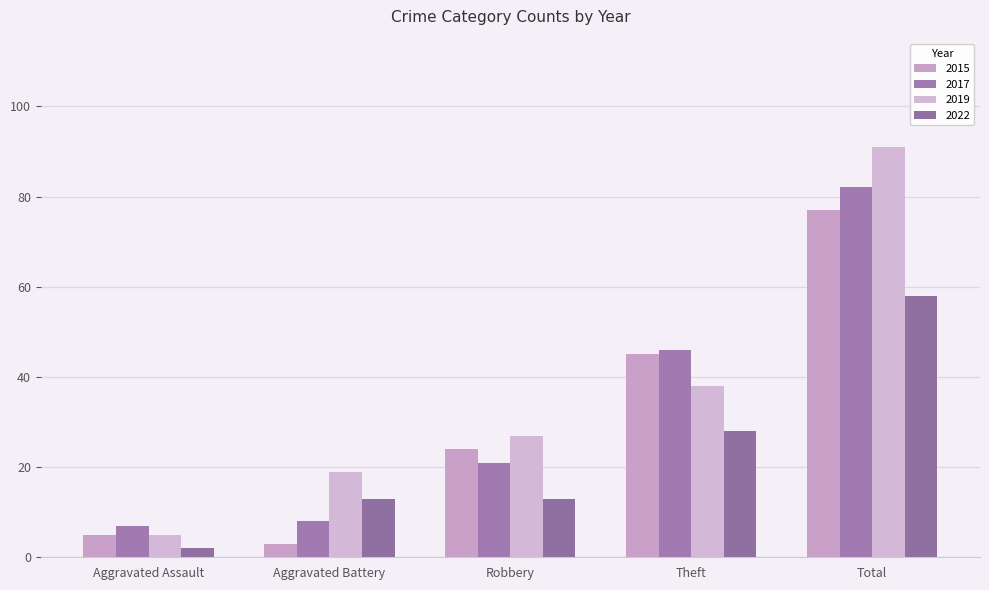

What is the sum of the 2022 values at Aggravated Assault and Robbery?

15